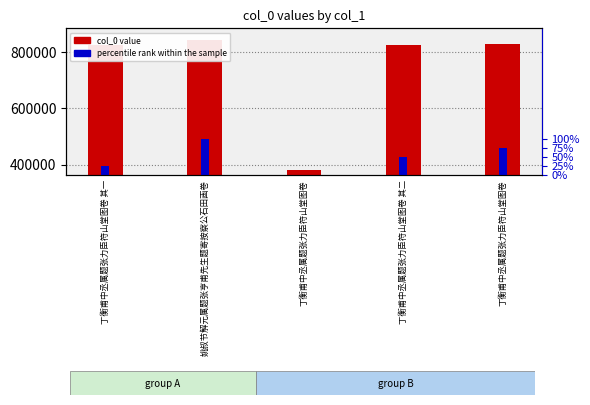

Is it true that col_0 value equals 282946 at 丁衡甫中丞属题张力臣符山堂图卷?

False